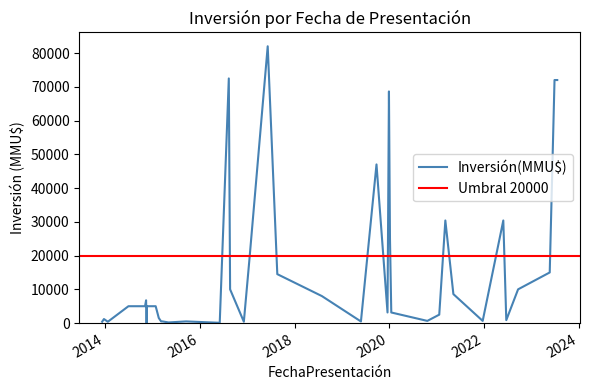

Is it true that the value at 17/09/2015 is 154?

False